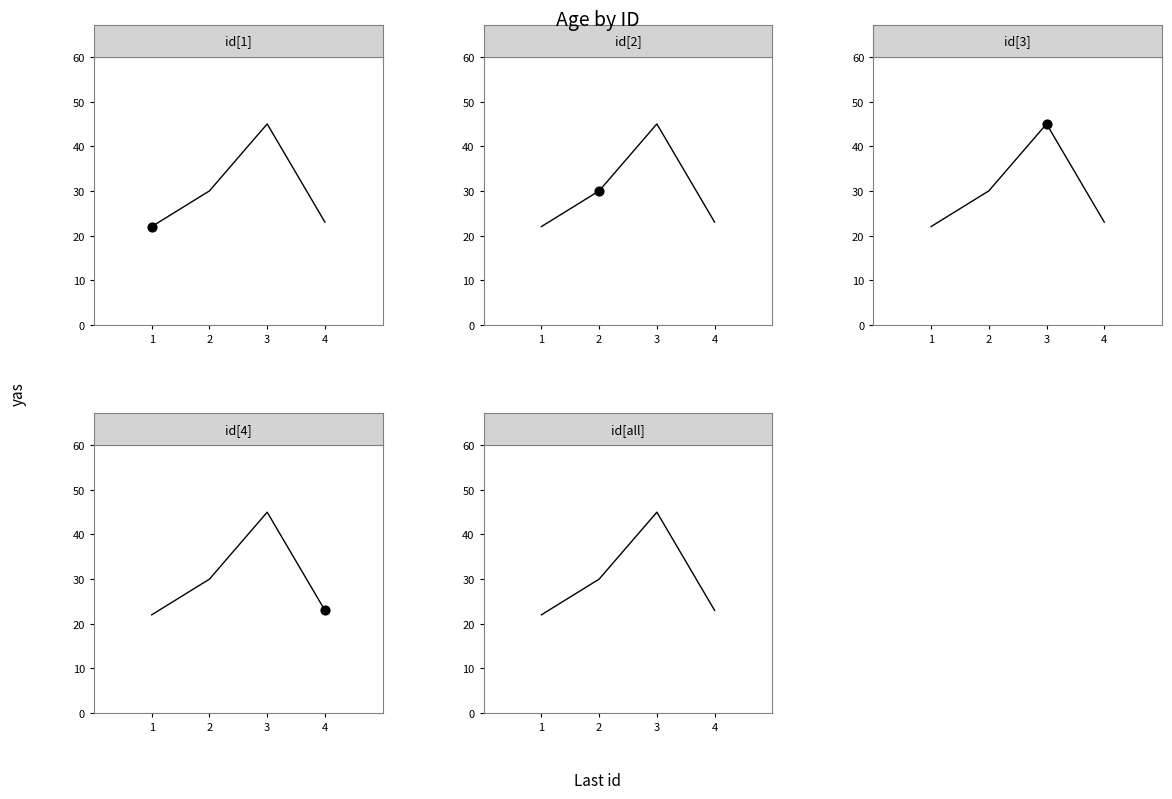

What is the change in value from 3 to 4?

-22